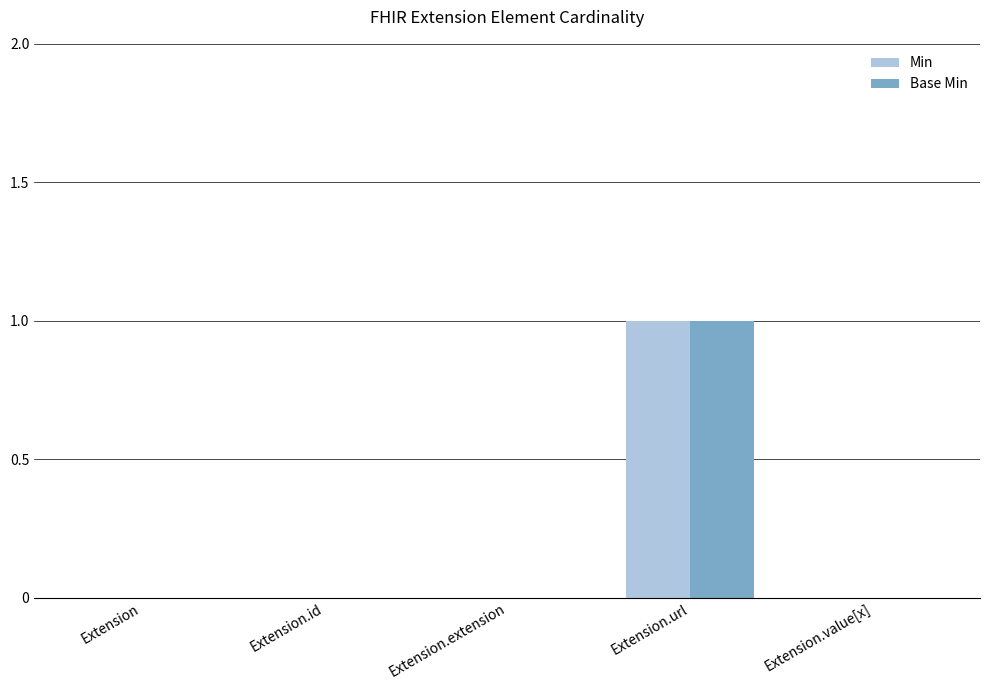

What are all the series names shown in the legend?

Min, Base Min